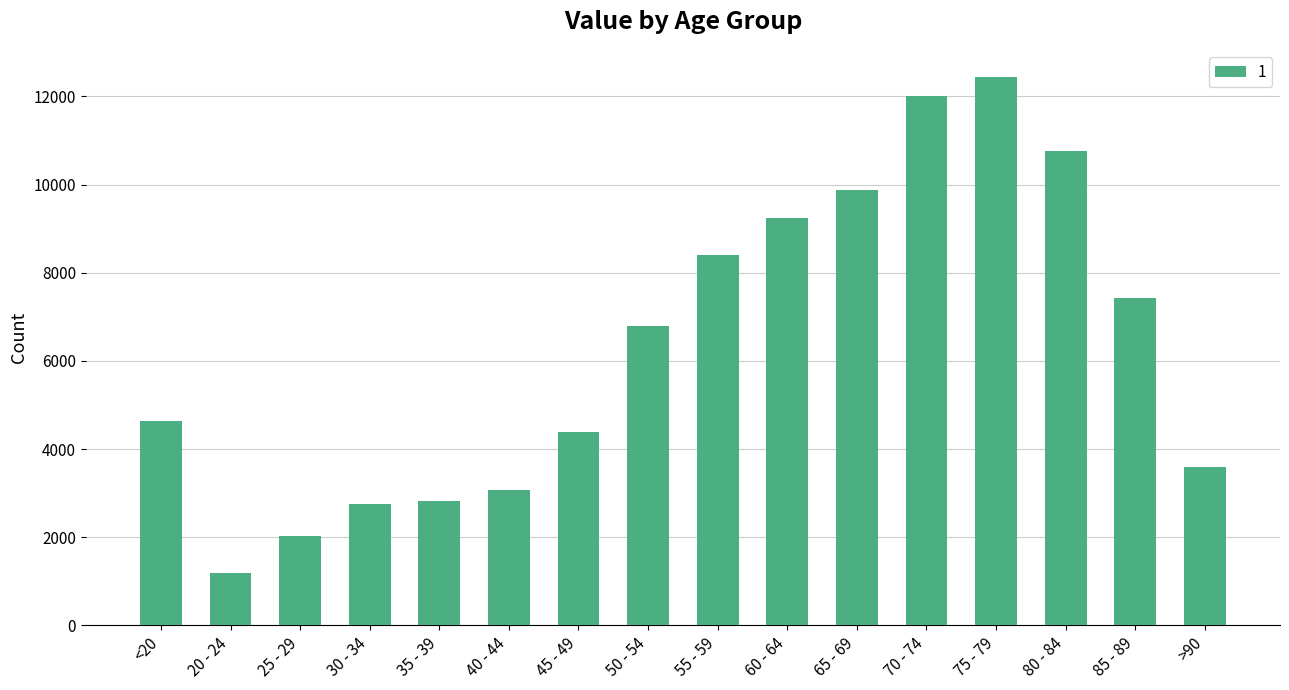

What is the minimum value shown in the chart?

1191